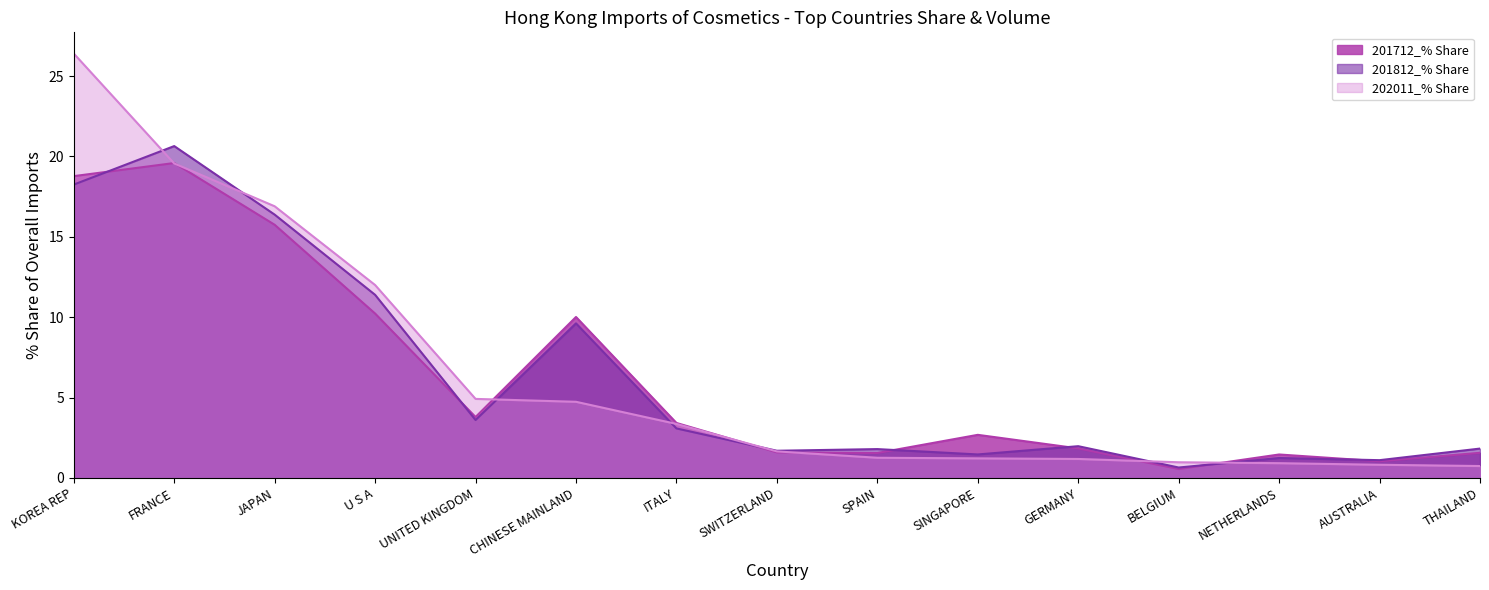

What is the average value of the 201712_% Share series?

6.3